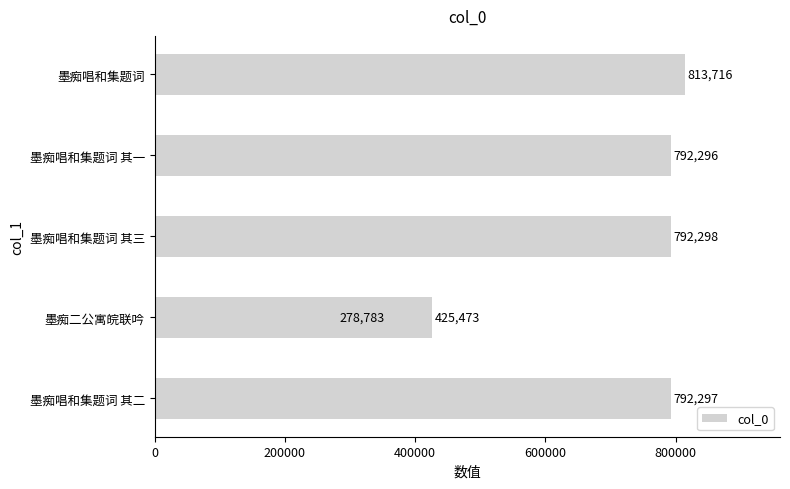

Are the bars horizontal?

Yes